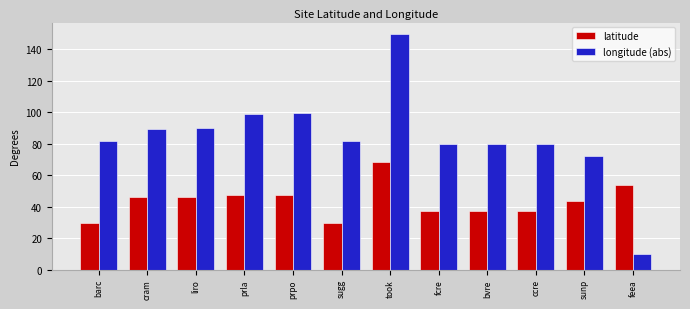

What is the maximum value shown in the chart?

149.6